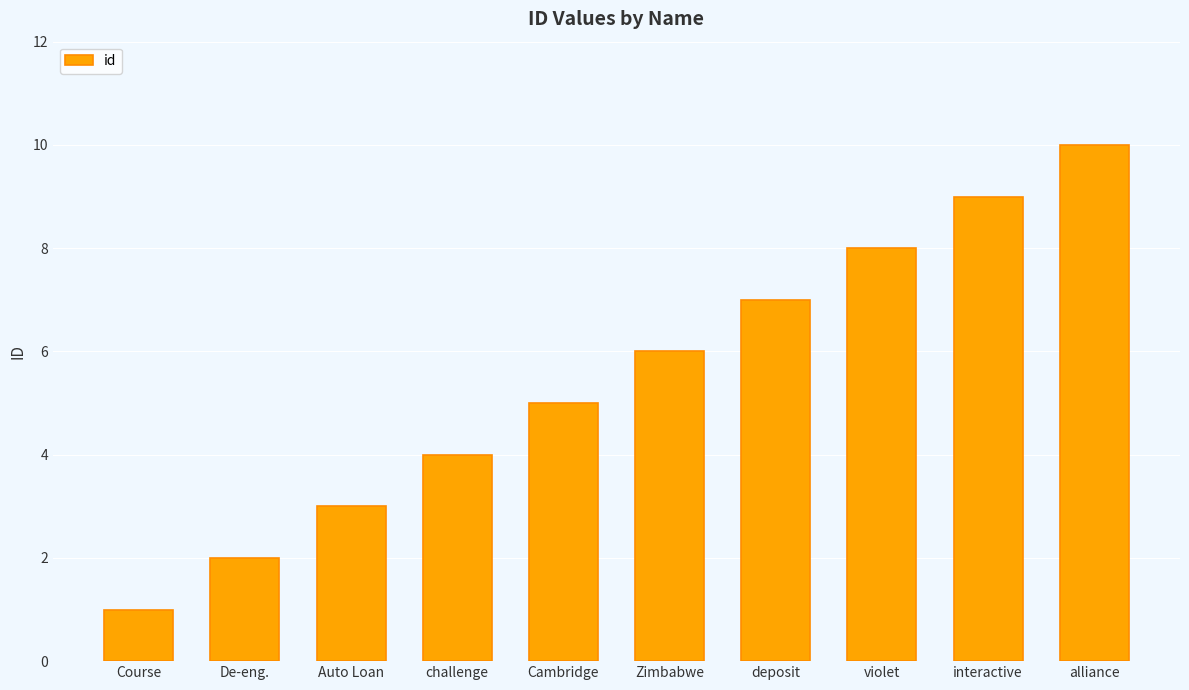

What is the difference between the maximum and second lowest values?

8